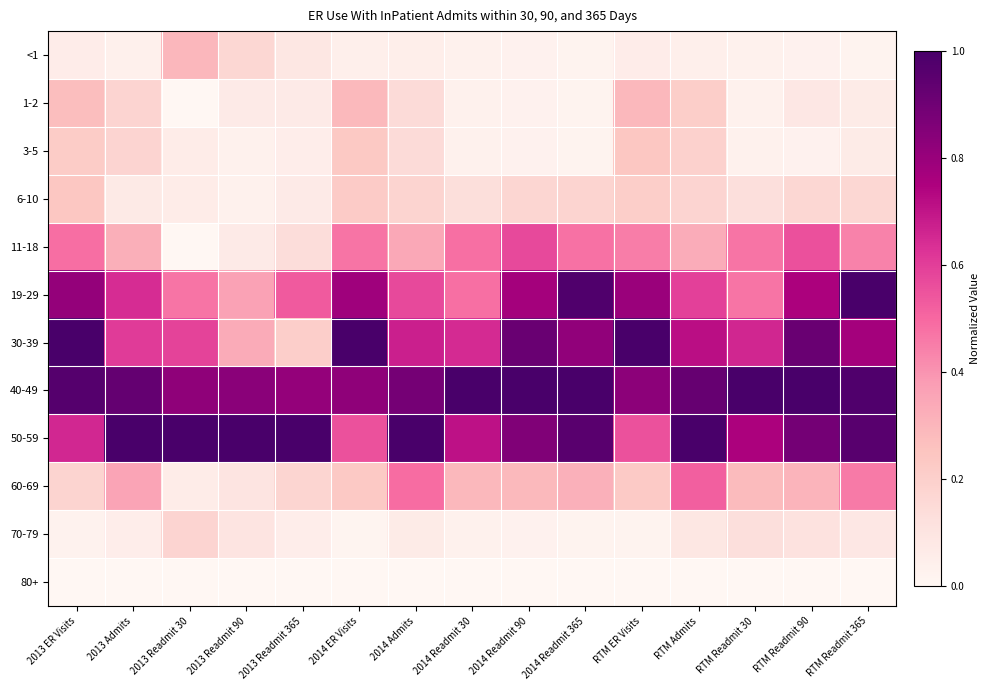

Which series changed the most between 2013 ER Visits and 2013 Readmit 30?

11-18